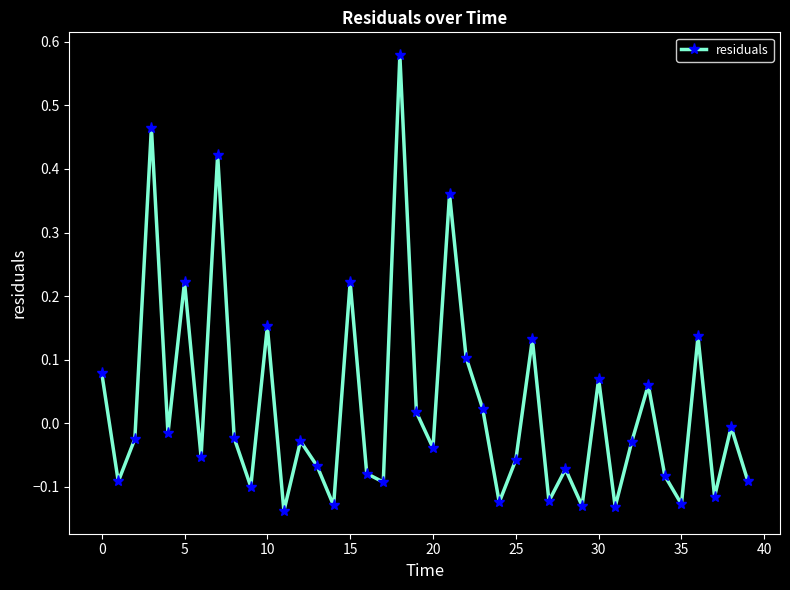

What is the difference between the maximum and second lowest values?

0.7